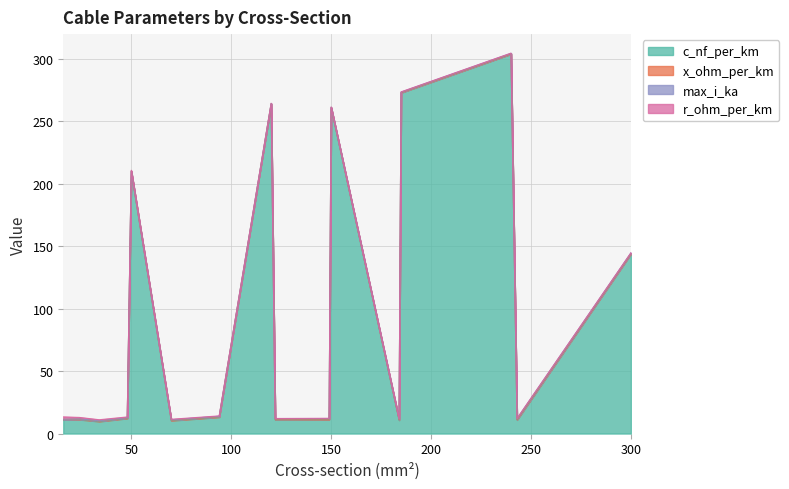

Read the c_nf_per_km value at 34.

9.7